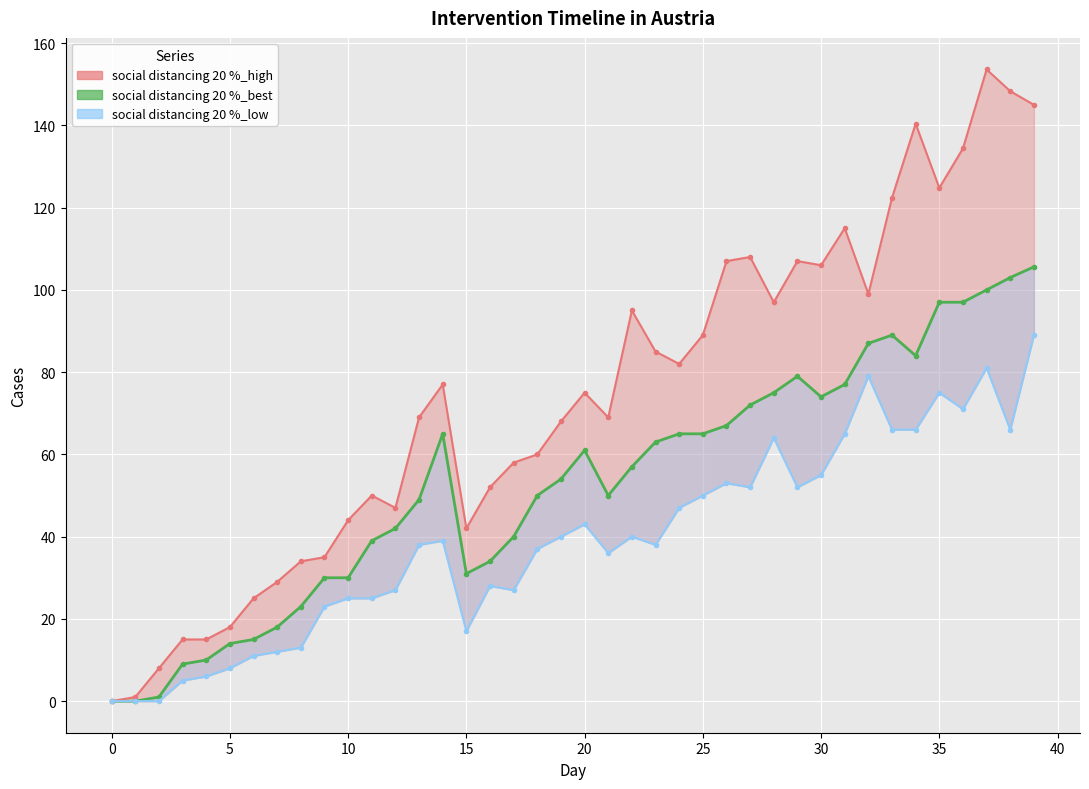

The value at 21 is 34.0. True or false?

False